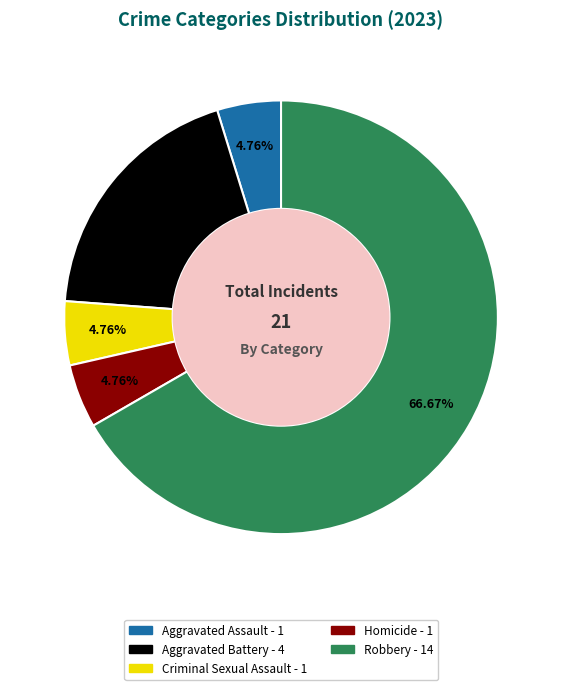

Between Robbery and Criminal Sexual Assault, which is larger?

Robbery